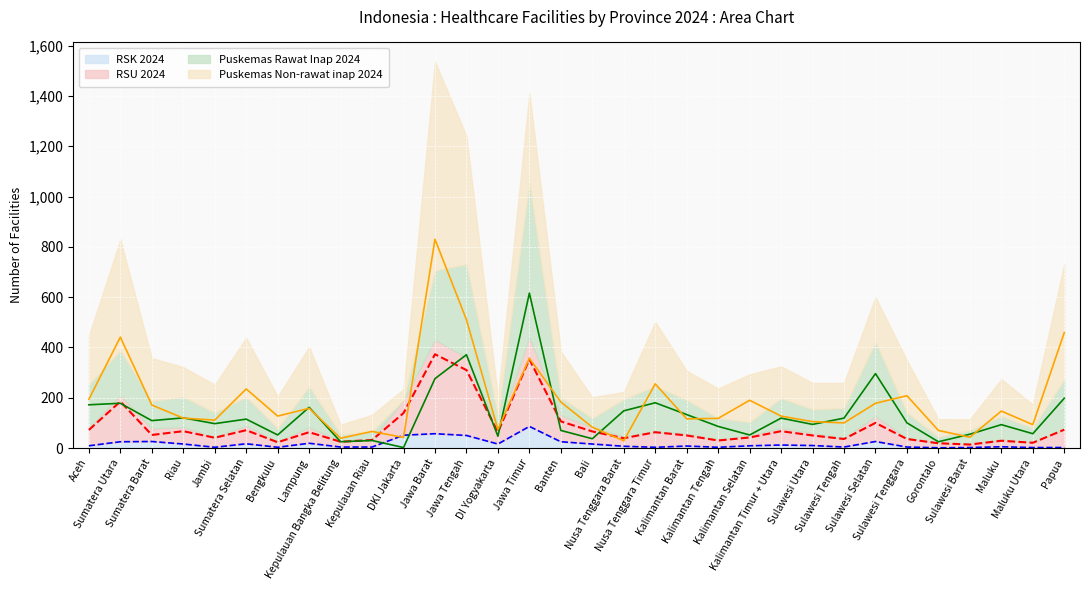

At which label does RSU 2024 first exceed 63?

Aceh